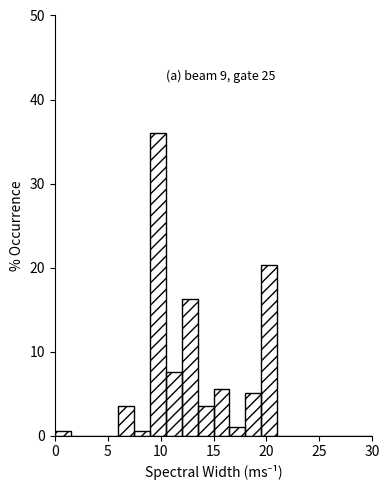

Read against the x-axis, roughly where is the centre of the tallest bar?

10.0